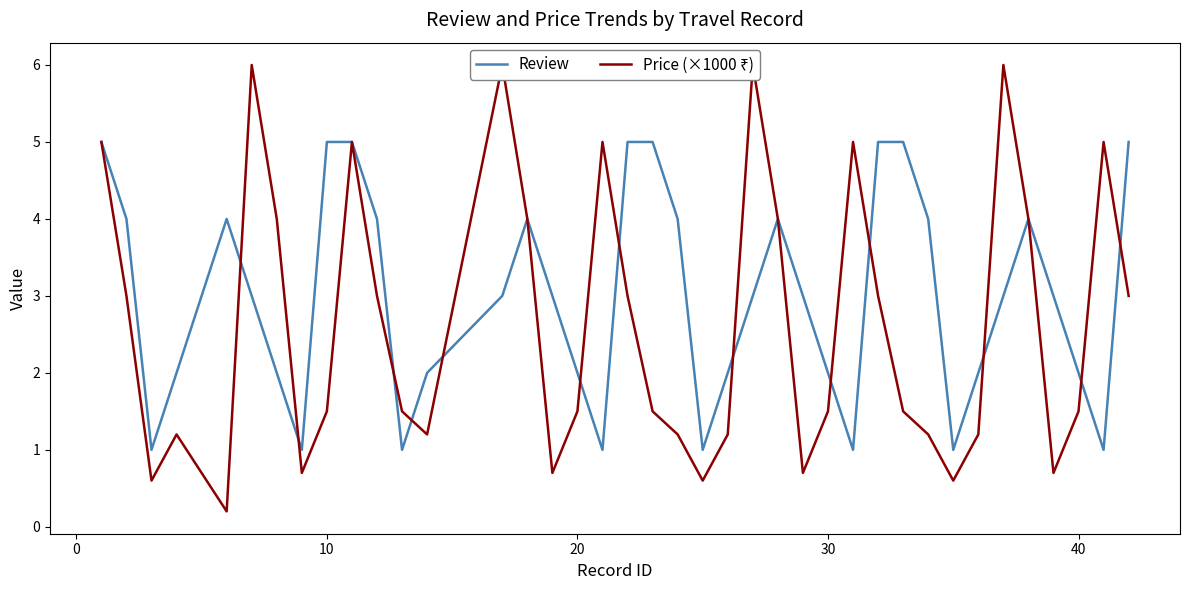

How many interior local peaks does the Price (×1000 ₹) series have?

9